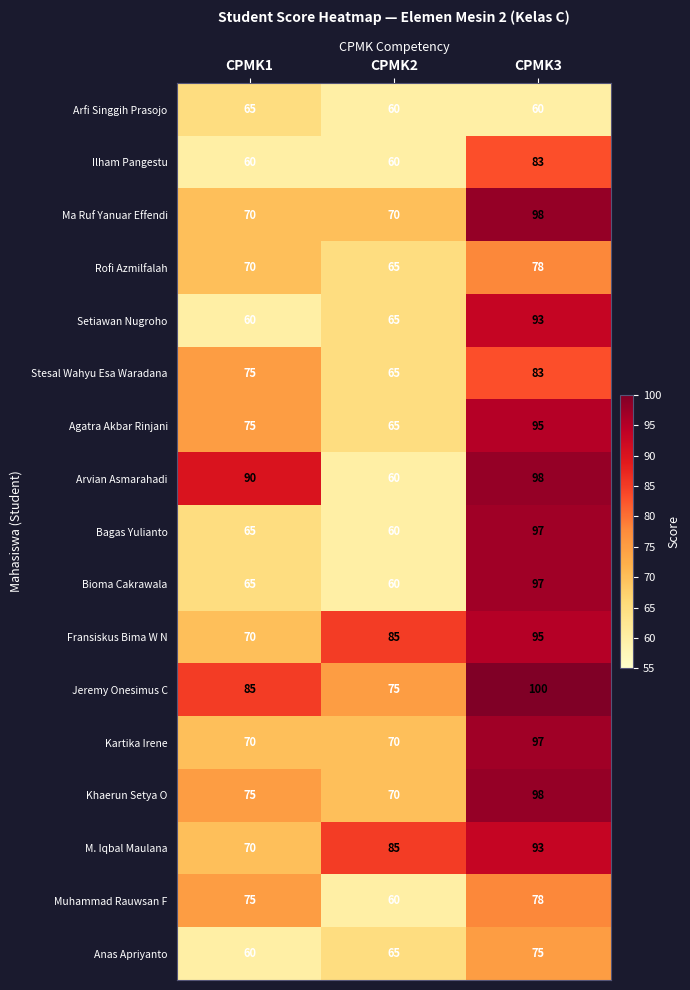

What is the approximate value of Arvian Asmarahadi at CPMK3, to the nearest 5?

100